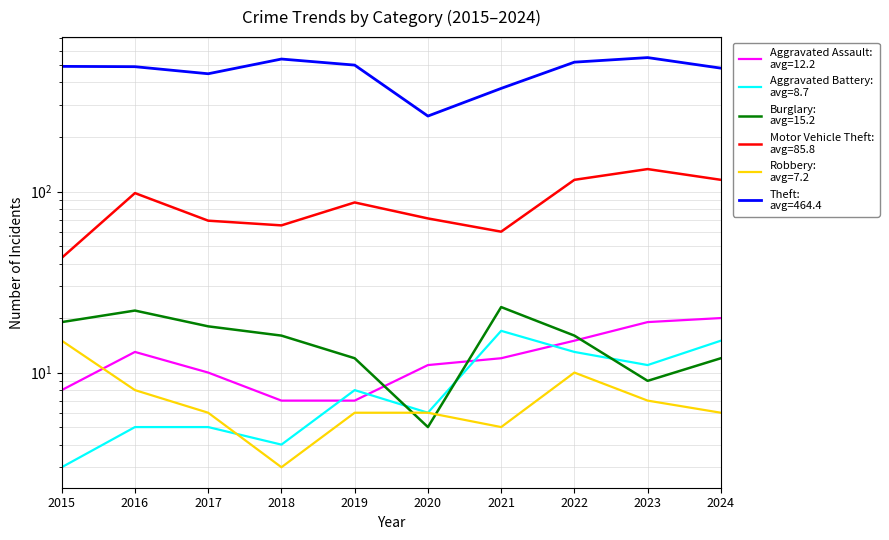

At which category is the sum across all series the highest?

2023